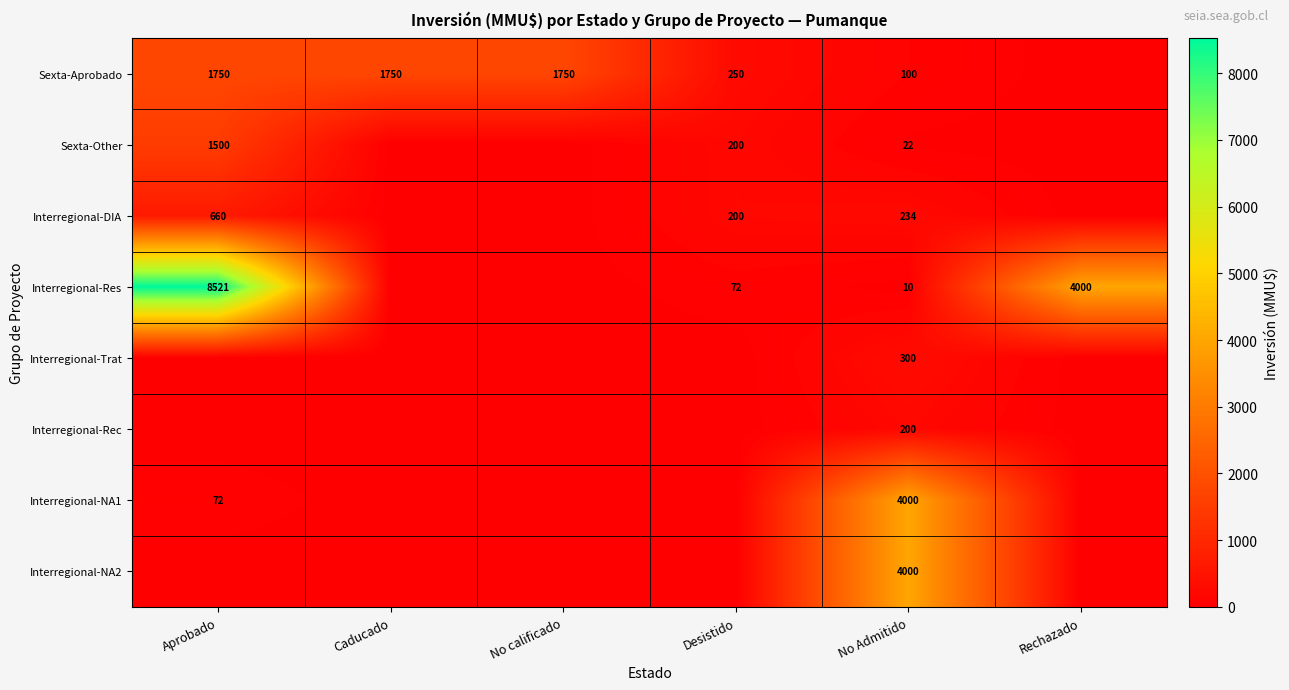

True or false: Interregional-Res has a value of 8521 at Aprobado.

True